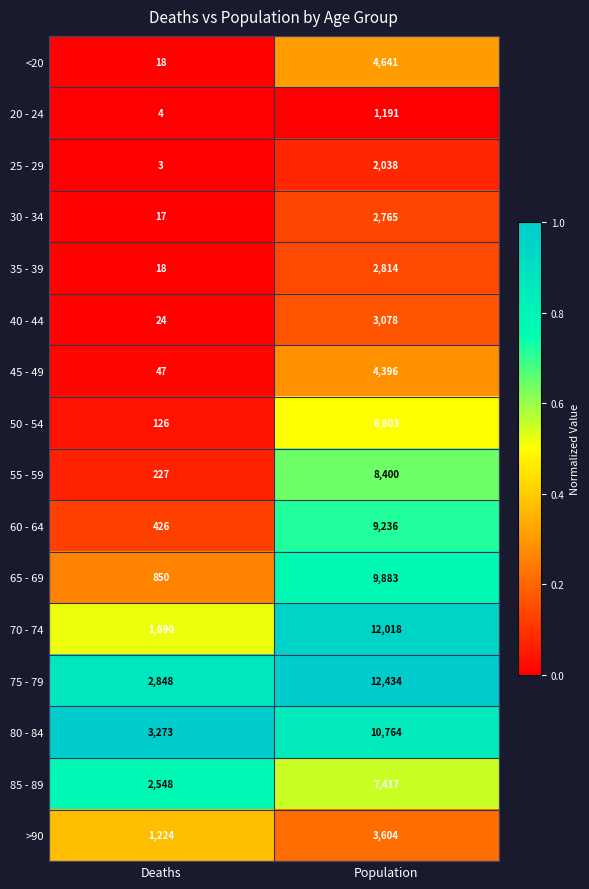

Rank the series at Population from lowest to highest value.

20 - 24, 25 - 29, 30 - 34, 35 - 39, 40 - 44, >90, 45 - 49, <20, 50 - 54, 85 - 89, 55 - 59, 60 - 64, 65 - 69, 80 - 84, 70 - 74, 75 - 79